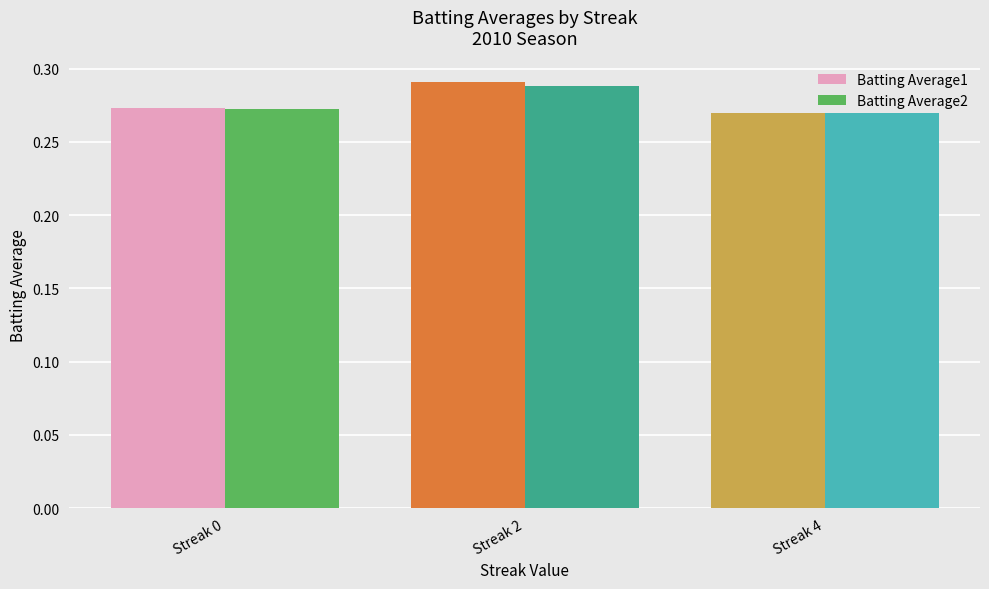

The value of Batting Average1 at Streak 4 is 0.4. True or false?

False